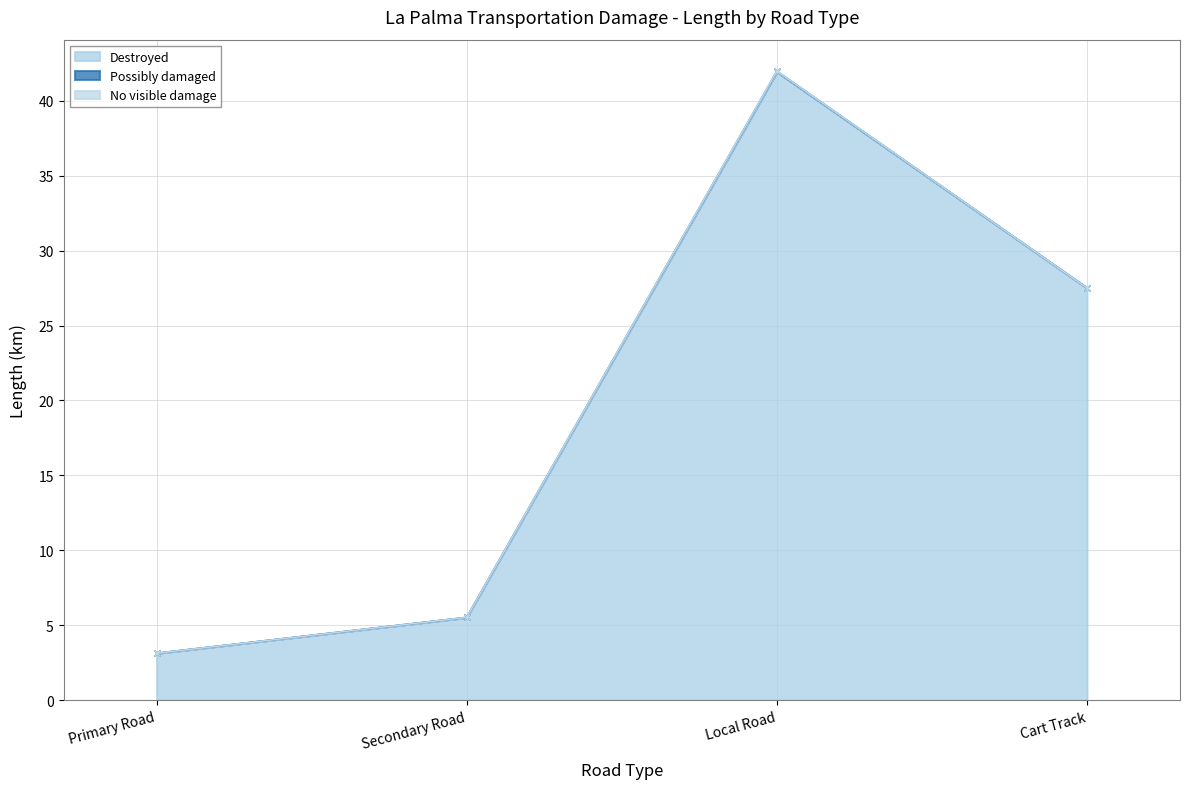

Does the chart have visible grid lines?

Yes